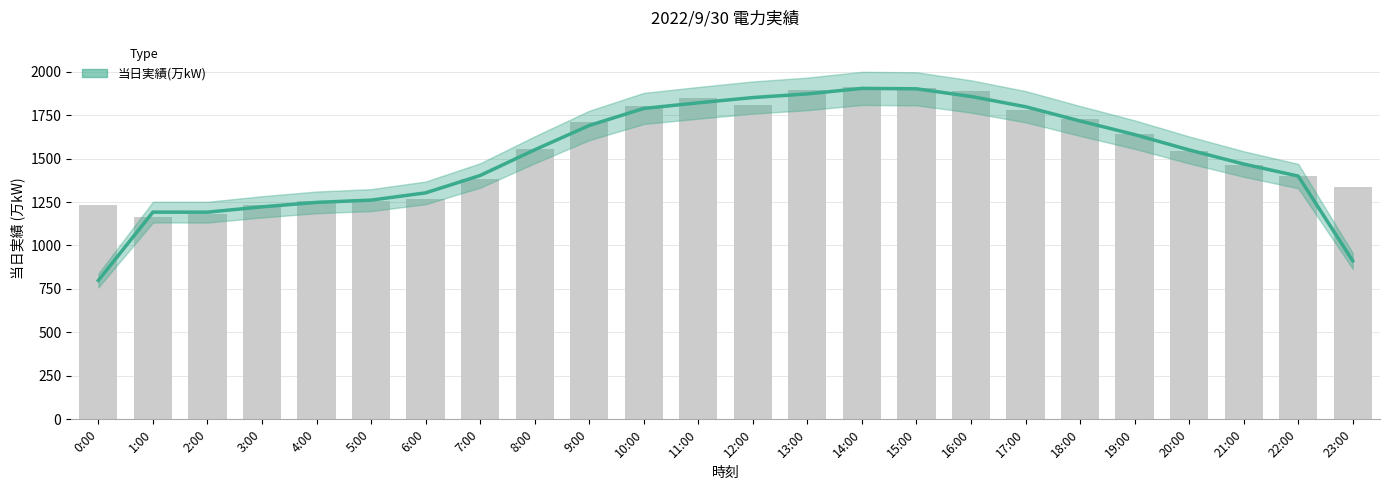

At which label is the value closest to 1351?

22:00